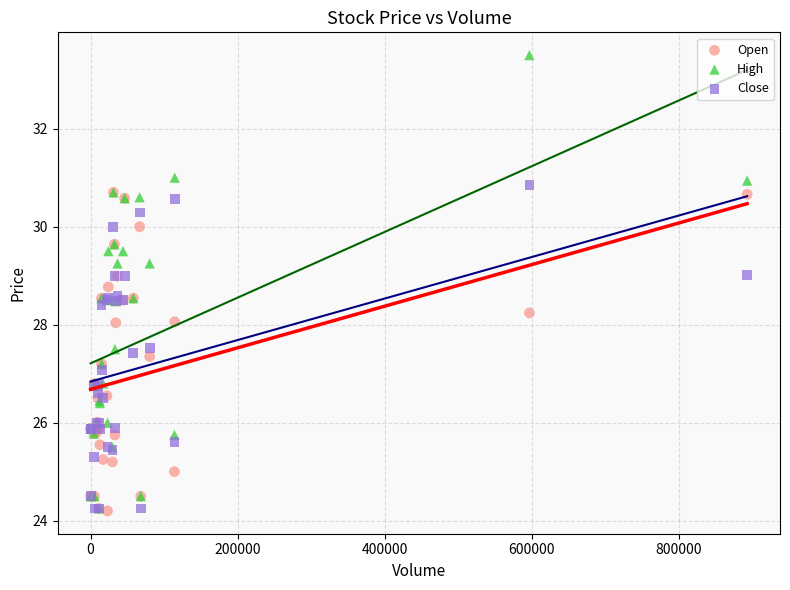

Which series has the widest spread of Y values?

High